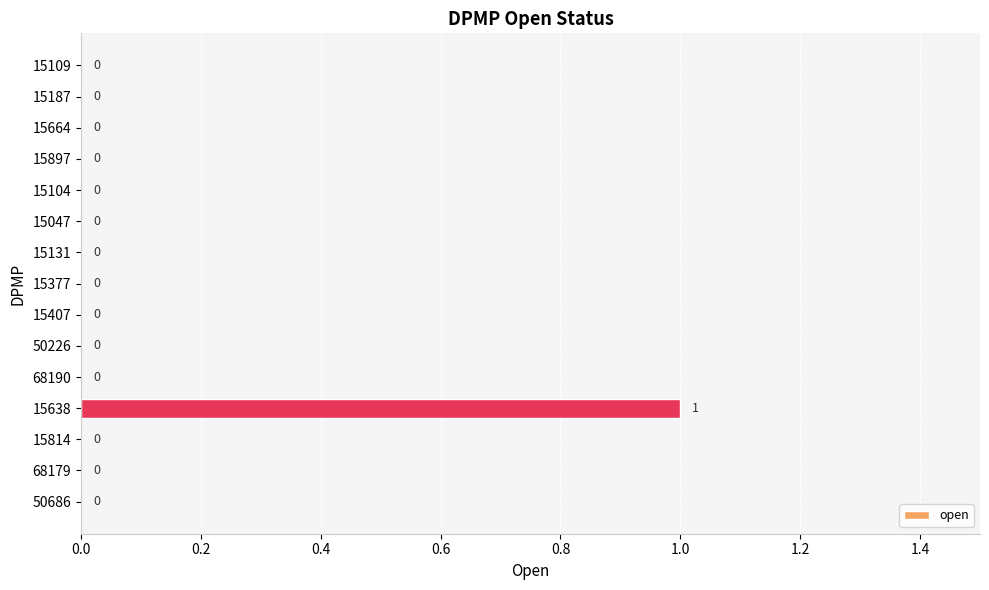

At which category does the chart reach its peak across all series?

15638